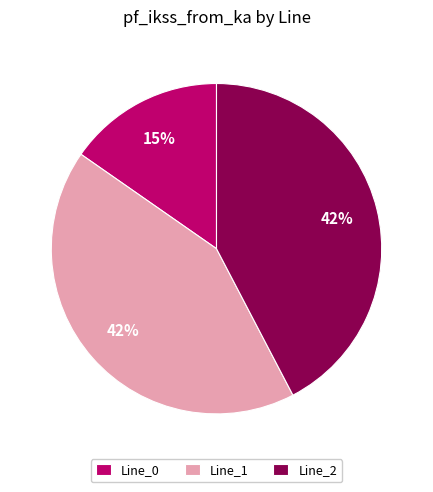

Does Line_0 represent more than half of the total?

No